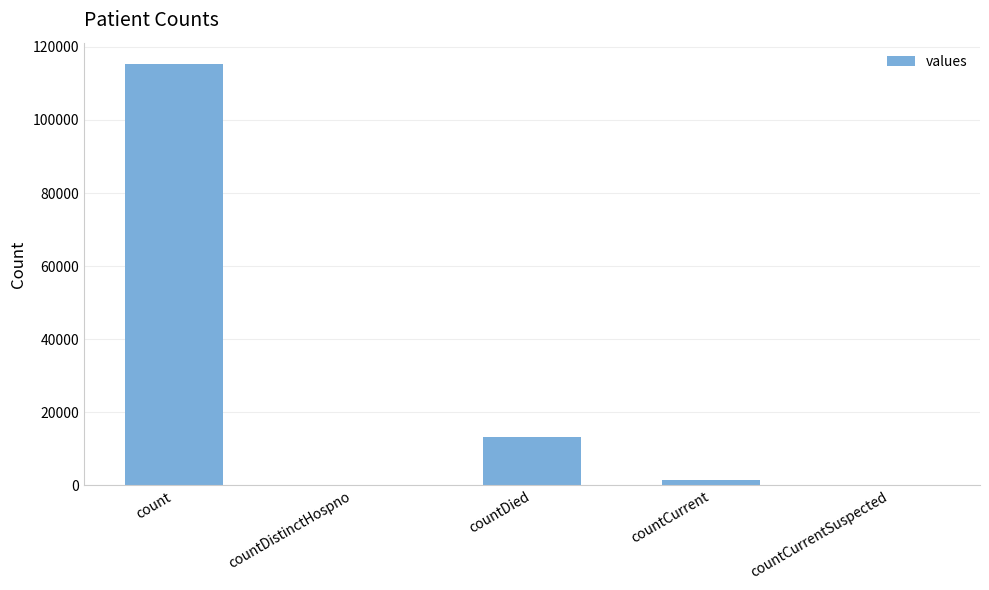

How many categories are shown in the chart?

5